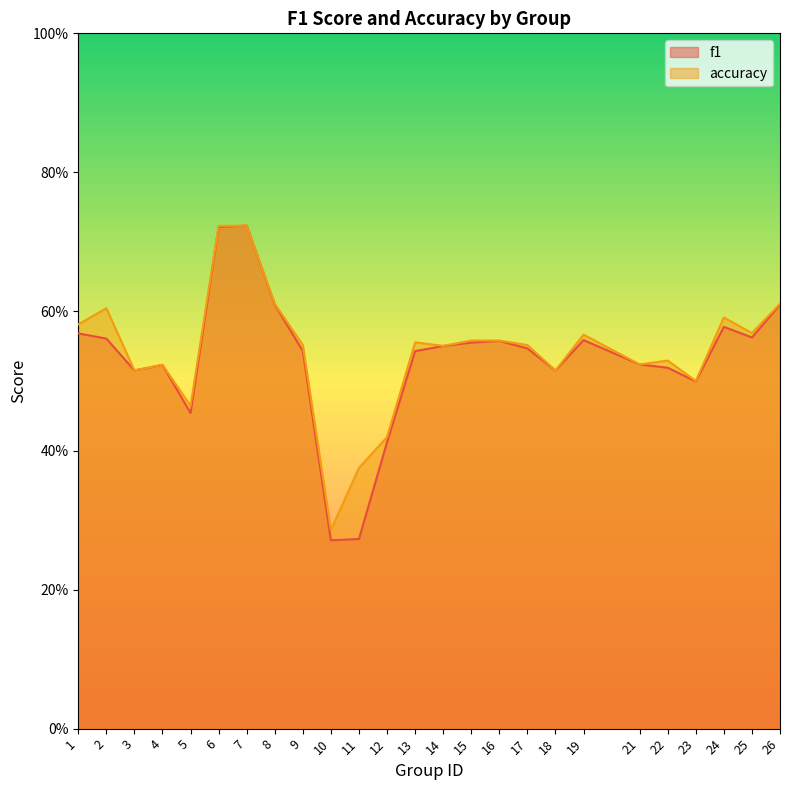

Is the value of f1 at 18 greater than the value of accuracy at 23?

Yes